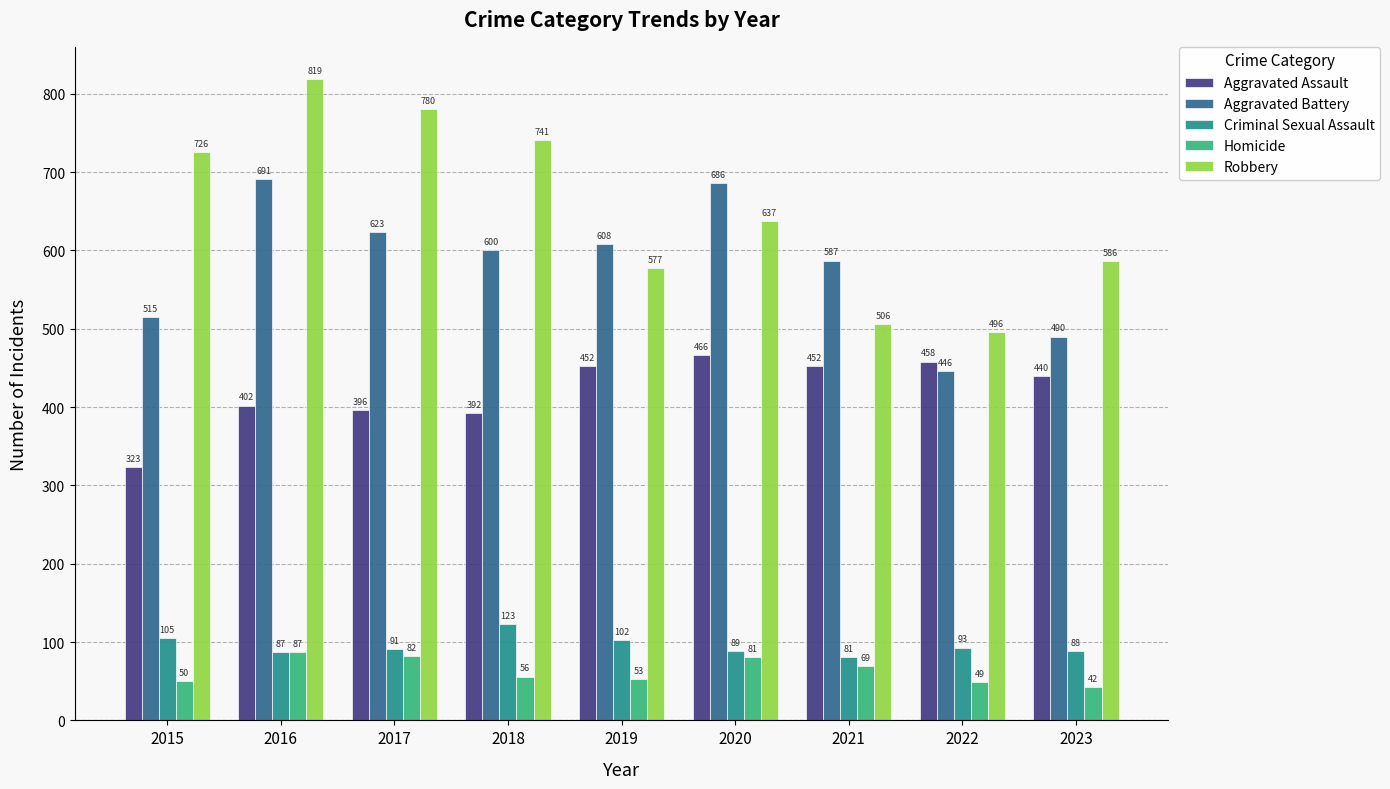

How many groups of bars are there?

9